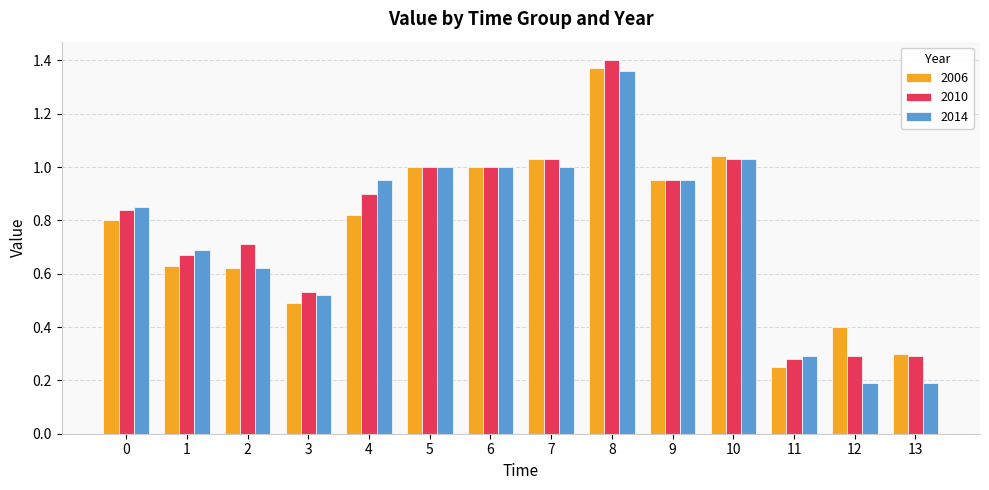

What are all the series names shown in the legend?

2006, 2010, 2014